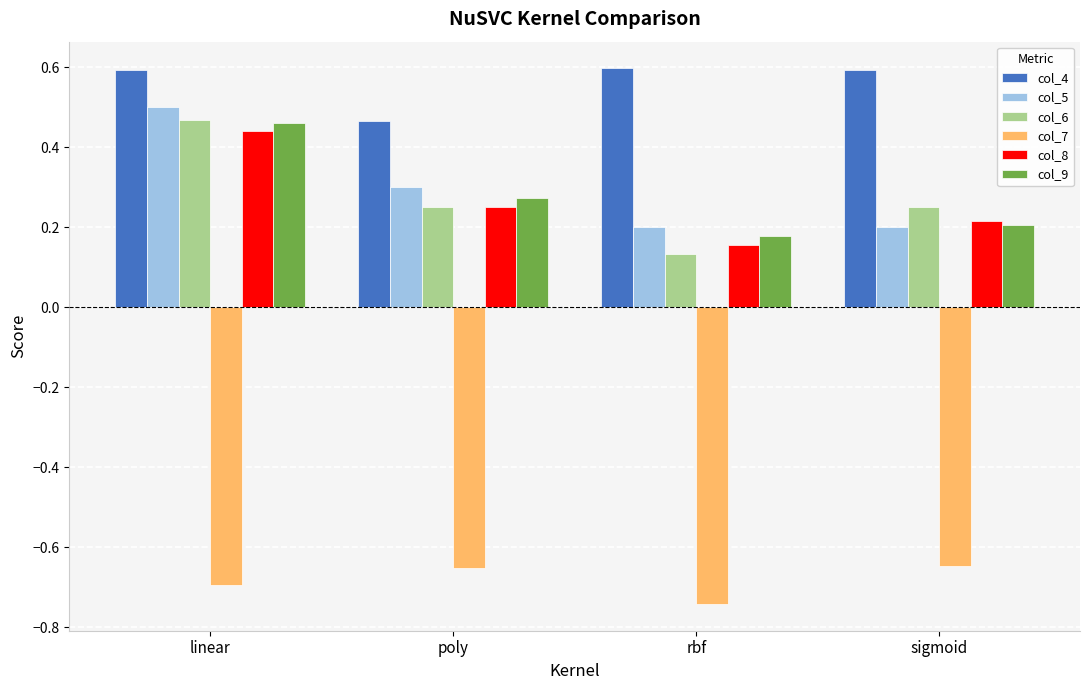

What is the sum of all col_5 values?

1.2